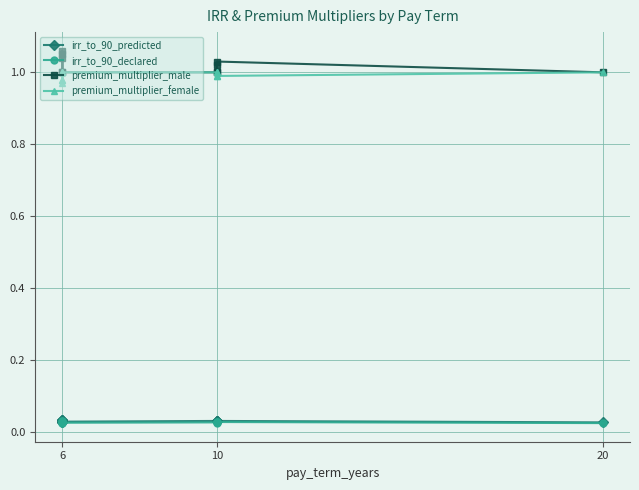

What is the total value across all series at 6?

2.1